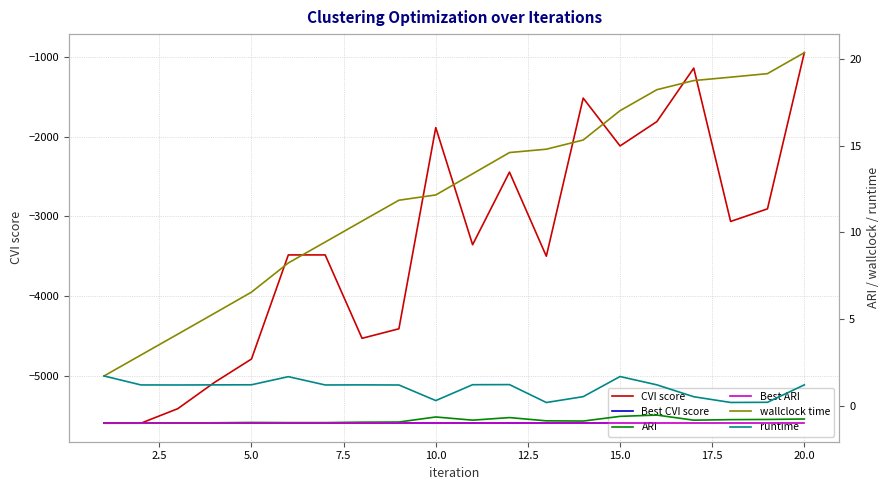

What is the total value across all series at 12.5?

-9064.9